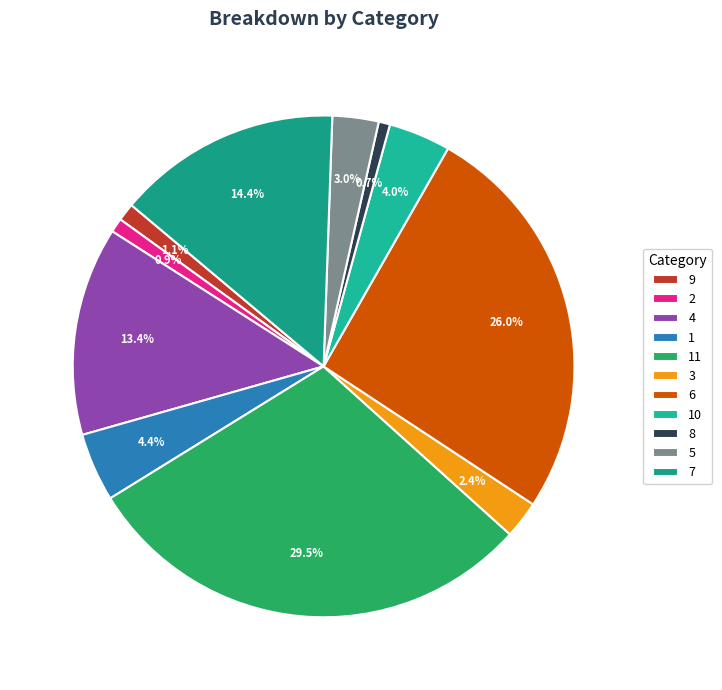

Does 7 account for over 50% of the chart?

No